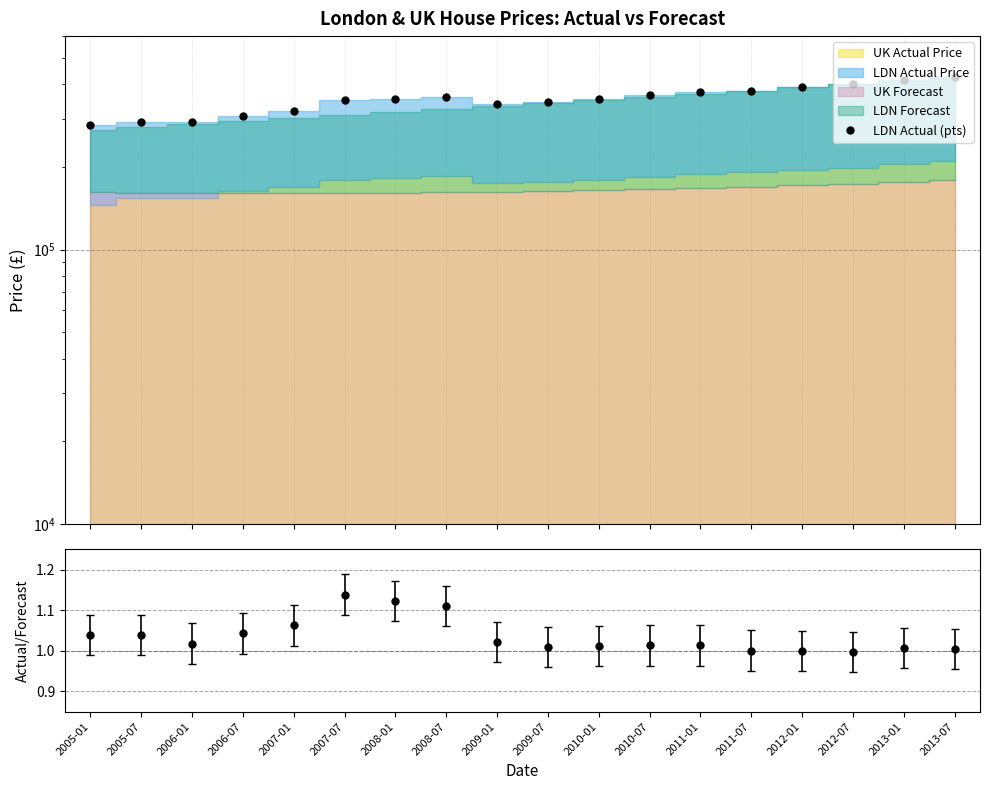

What is the difference between the values at 2005-07 and 2005-01?

6530.1